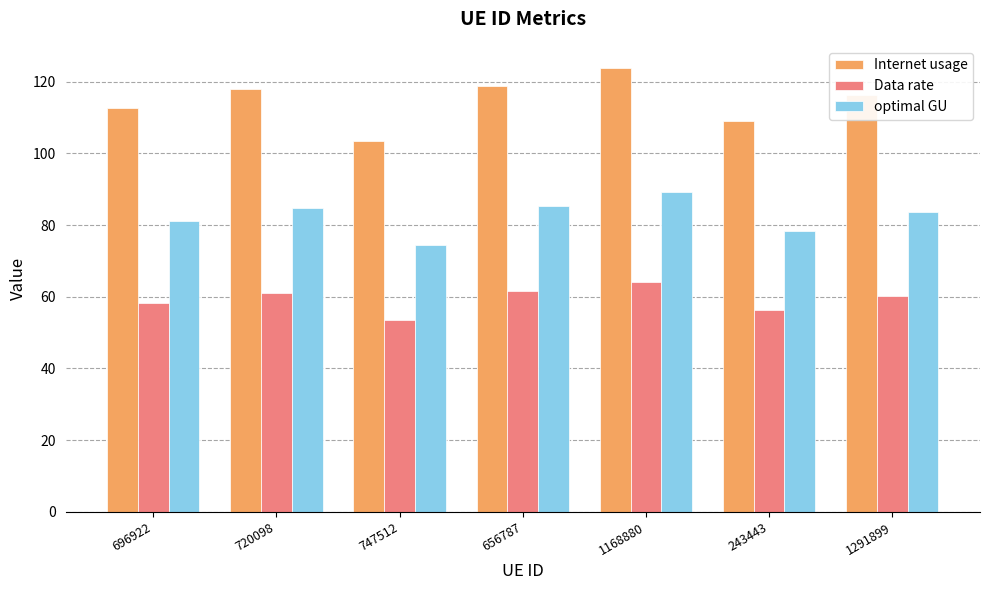

How many groups of bars are there?

7